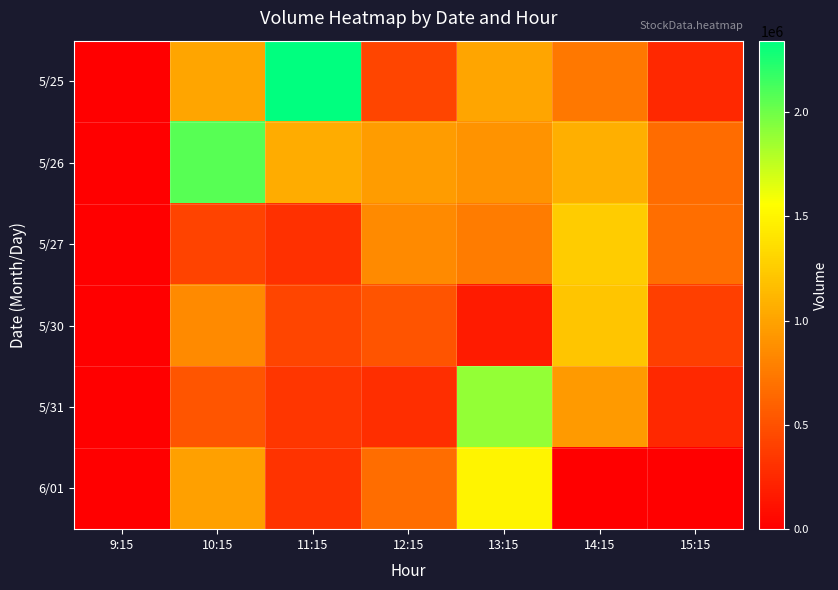

Reading left to right, what are all the values shown in this chart?

5/25: 9:15=0	10:15=1009480	11:15=2341645	12:15=427483	13:15=1012971	14:15=739873	15:15=248669
5/26: 9:15=0	10:15=2070675	11:15=1057177	12:15=957400	13:15=903070	14:15=1072852	15:15=658981
5/27: 9:15=0	10:15=419670	11:15=299240	12:15=846589	13:15=765862	14:15=1250161	15:15=676936
5/30: 9:15=0	10:15=844984	11:15=424709	12:15=512695	13:15=170702	14:15=1214794	15:15=384289
5/31: 9:15=0	10:15=522141	11:15=330188	12:15=285288	13:15=1891089	14:15=950499	15:15=254794
6/01: 9:15=0	10:15=985733	11:15=314581	12:15=668152	13:15=1493222	14:15=0	15:15=0